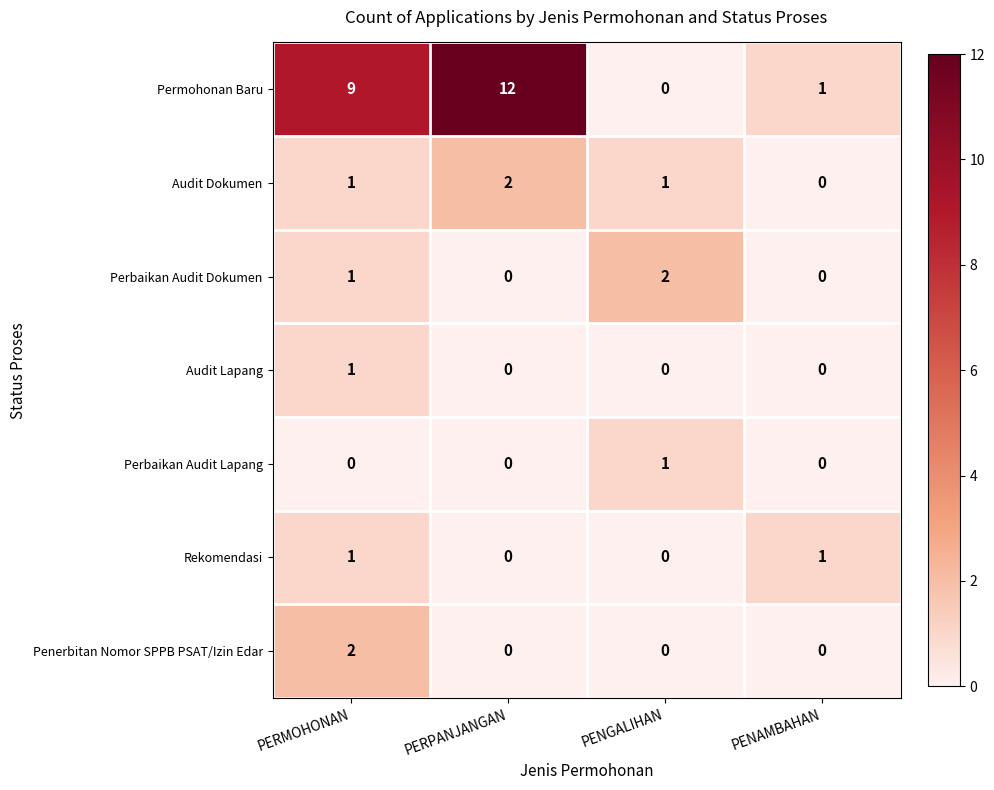

Is it true that Penerbitan Nomor SPPB PSAT/Izin Edar equals 2 at PERMOHONAN?

True